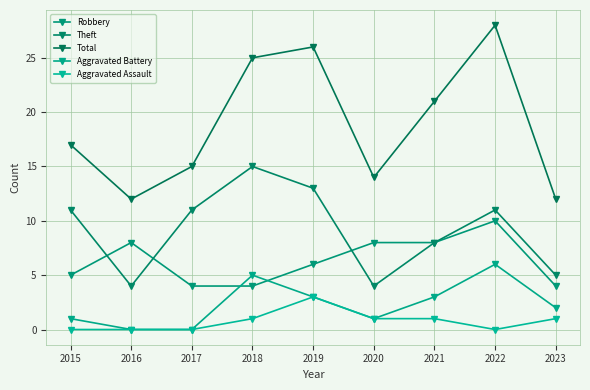

Count the Robbery values in the range 4 to 8.

8